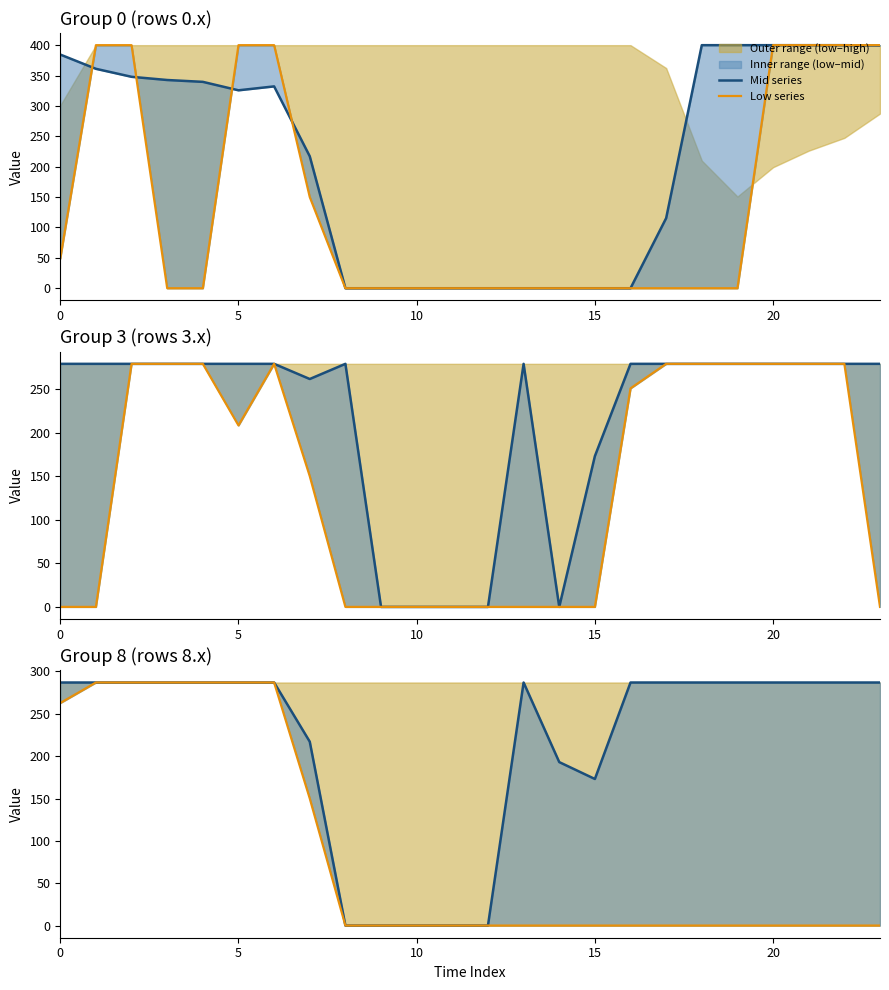

Which series has the largest range (max minus min)?

Mid series